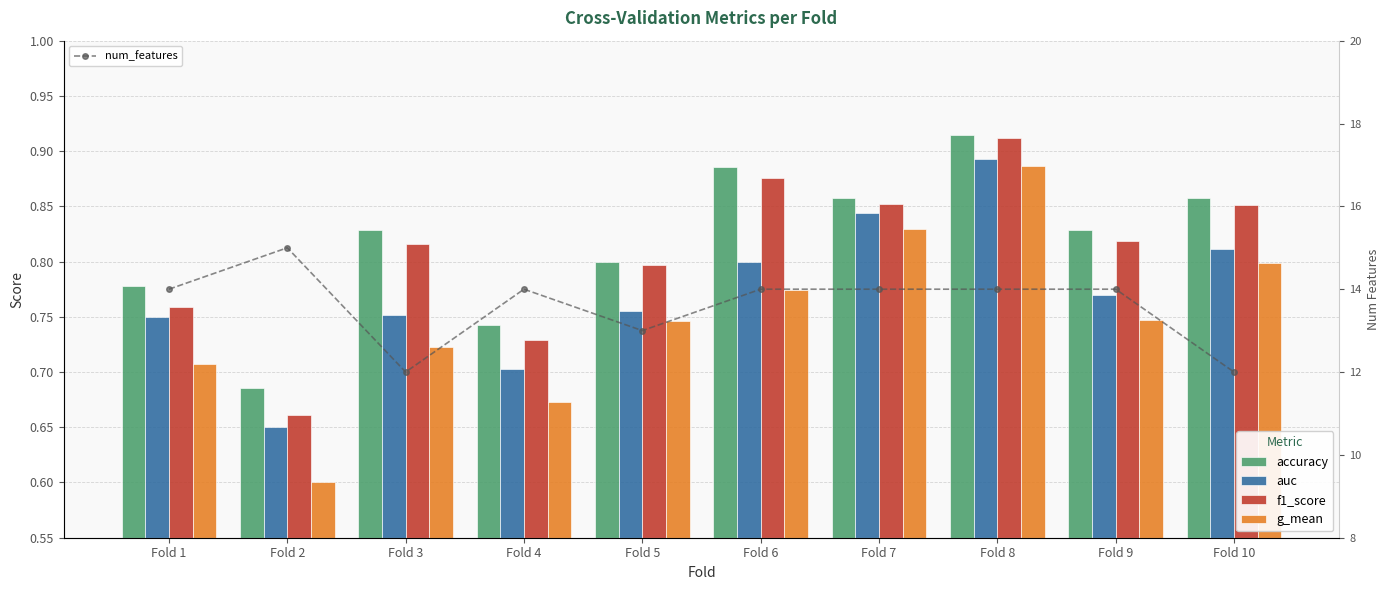

What is the sum of all auc values?

7.7